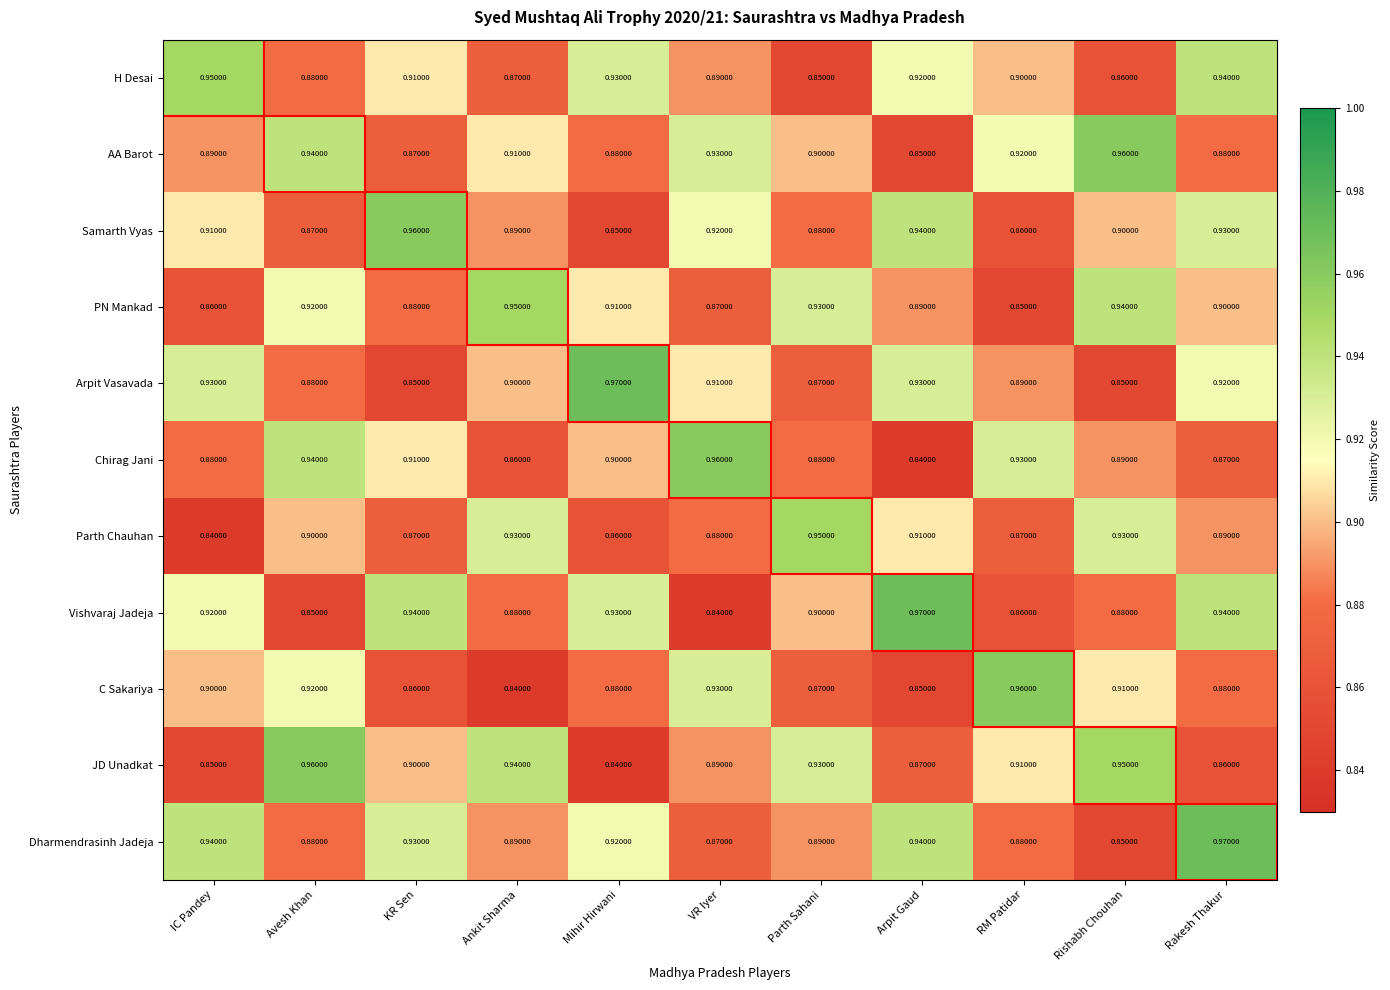

Which series has the widest spread of values?

Vishvaraj Jadeja